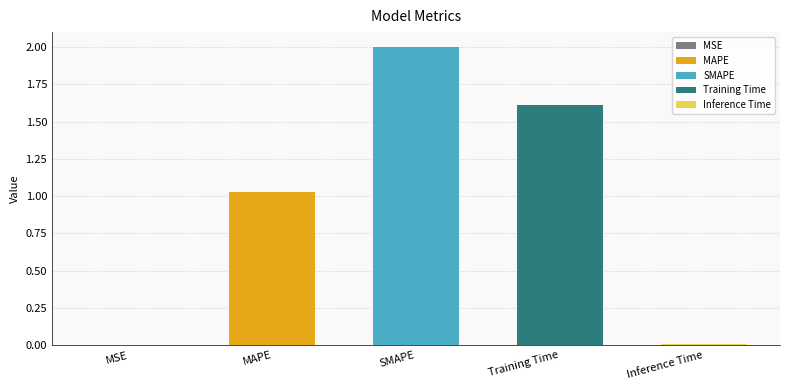

Reading left to right, list all the values displayed in this chart.

MSE=0.0	MAPE=1.0	SMAPE=2.0	Training Time=1.6	Inference Time=0.0